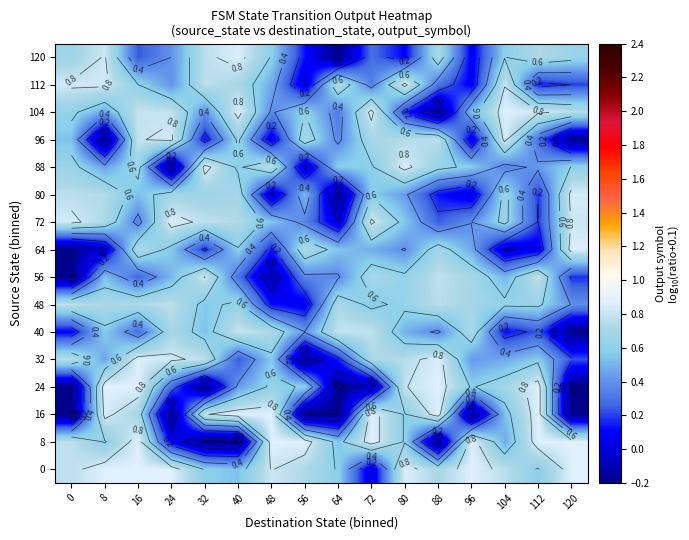

At which category is the sum across all series the highest?

16